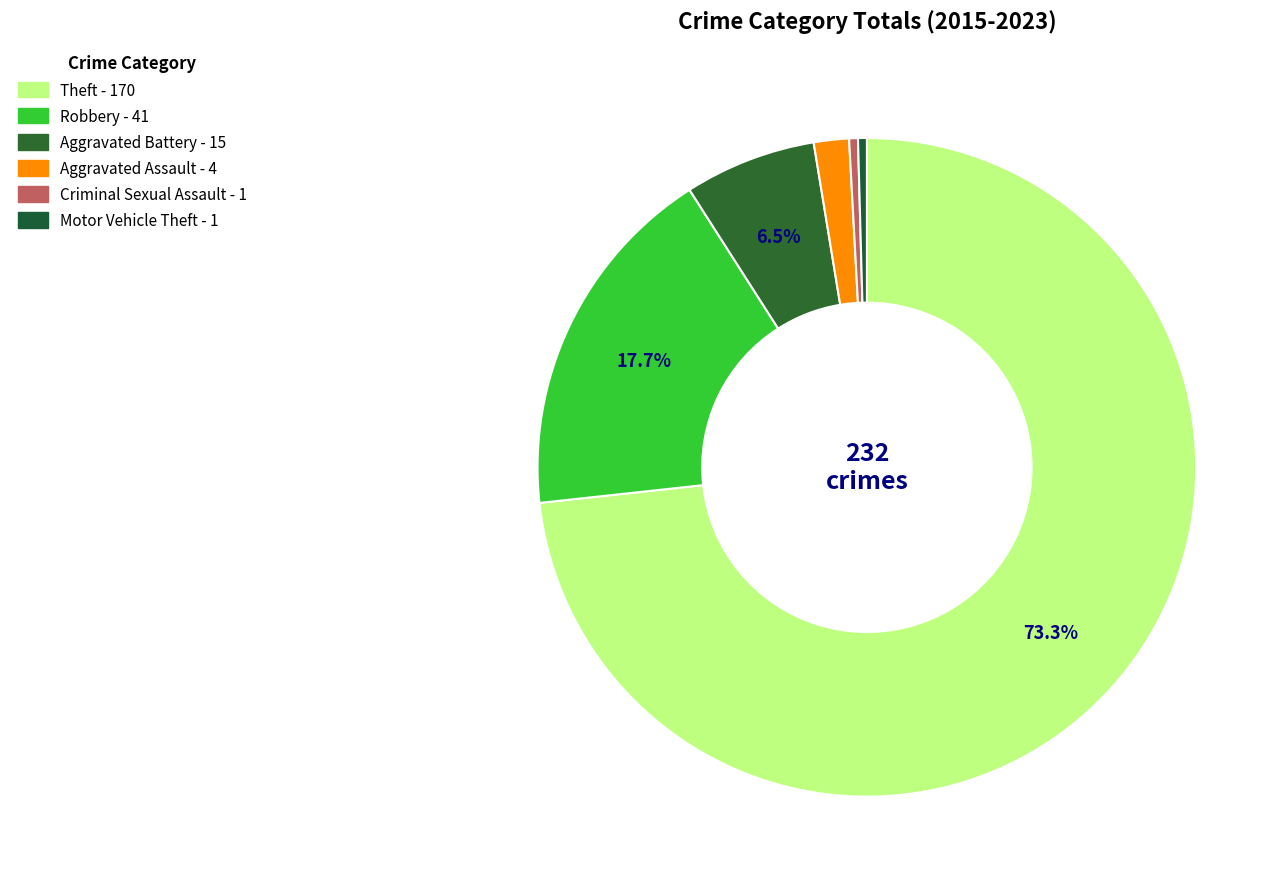

Is Motor Vehicle Theft the majority of the pie?

No